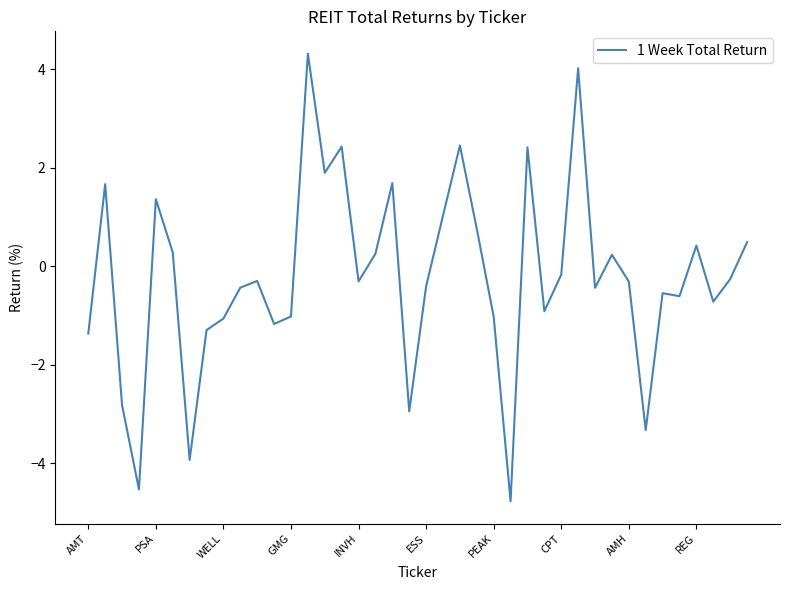

What is the difference between the maximum and minimum values?

9.1